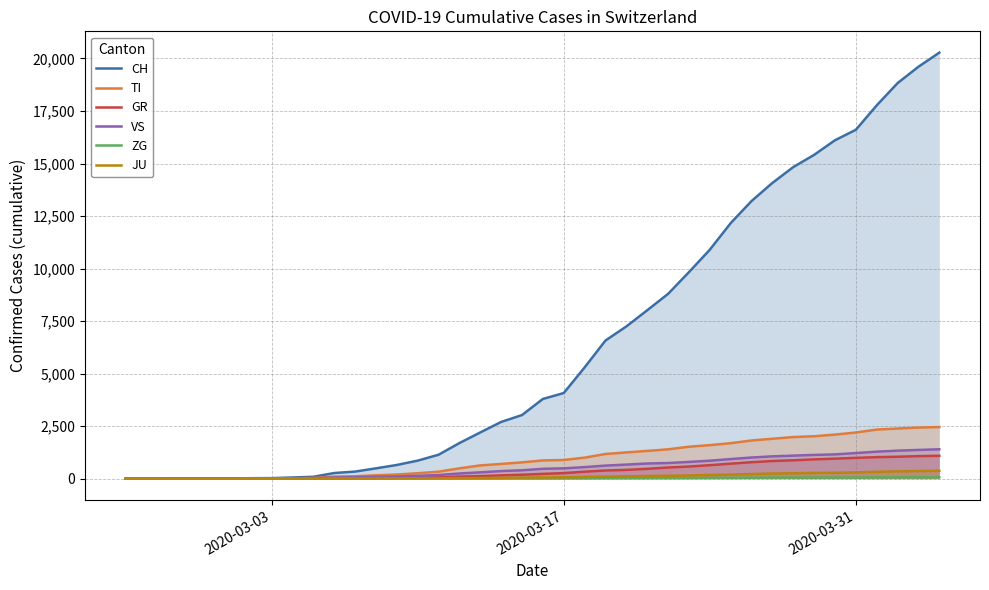

True or false: ZG and JU cross at least once.

False